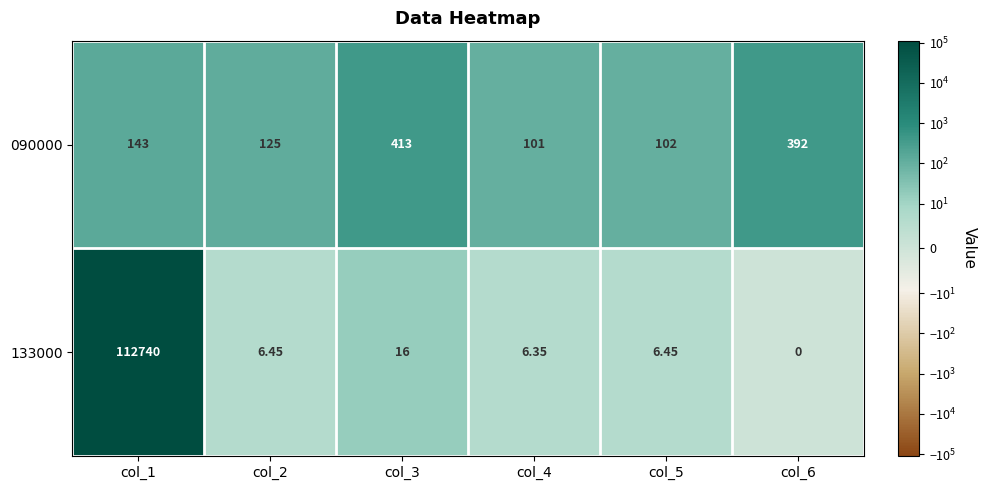

Is the value of 090000 at col_3 greater than the value of 133000 at col_2?

Yes